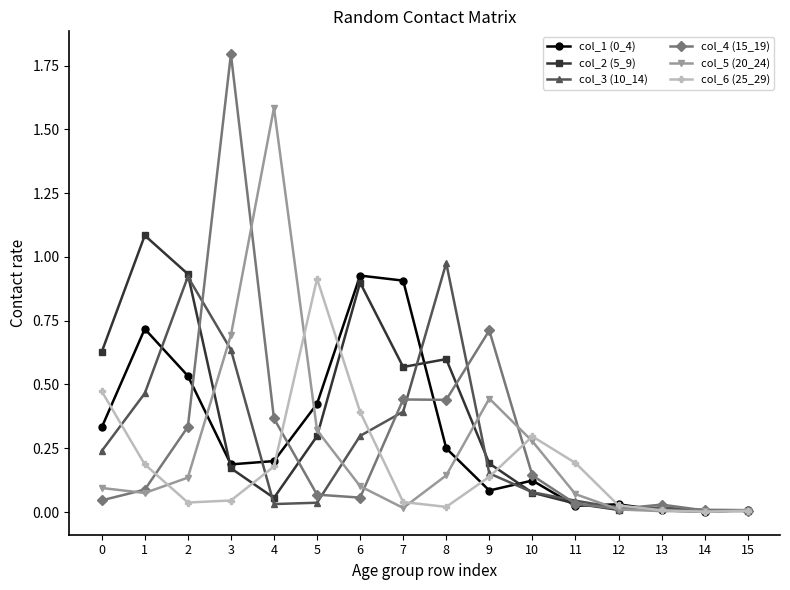

The col_6 (25_29) series shows 0.9 at 5. True or false?

True